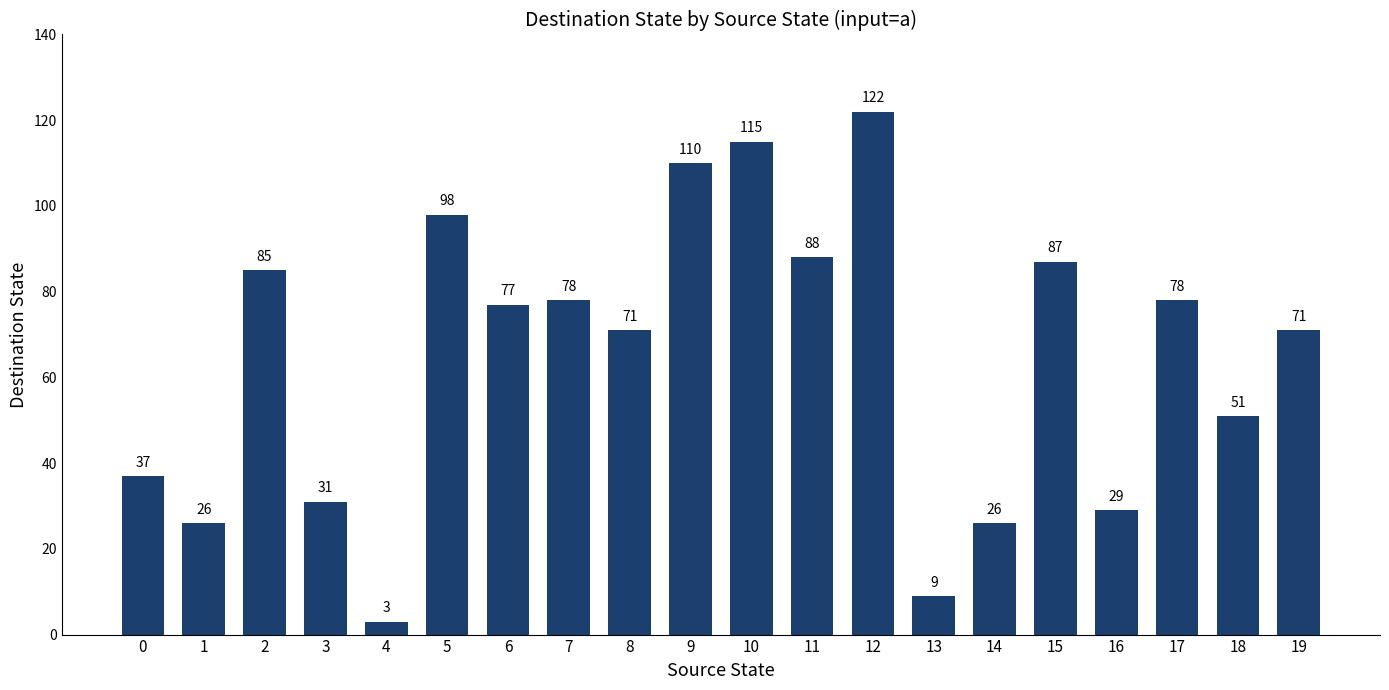

Reading left to right, transcribe all the data shown in this chart.

0=37	1=26	2=85	3=31	4=3	5=98	6=77	7=78	8=71	9=110	10=115	11=88	12=122	13=9	14=26	15=87	16=29	17=78	18=51	19=71